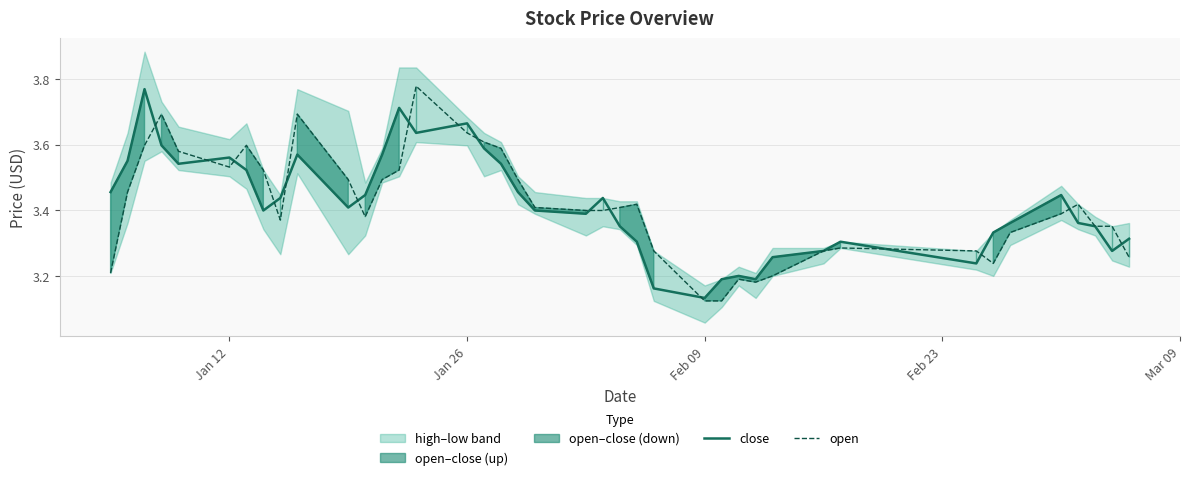

Rank the series by their average value, from highest to lowest.

close, open